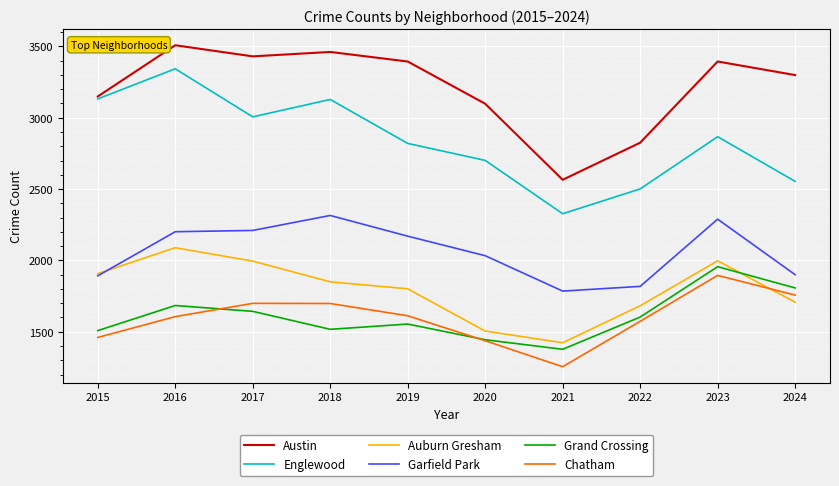

The Austin series shows 3098 at 2020. True or false?

True